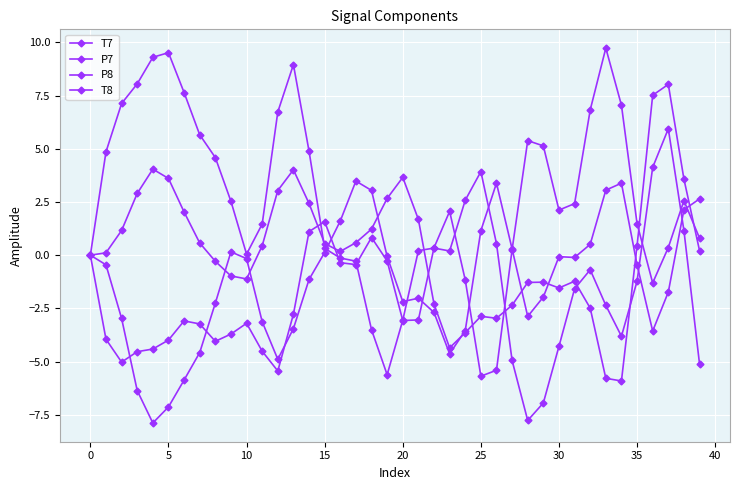

How many categories are shown in the chart?

40